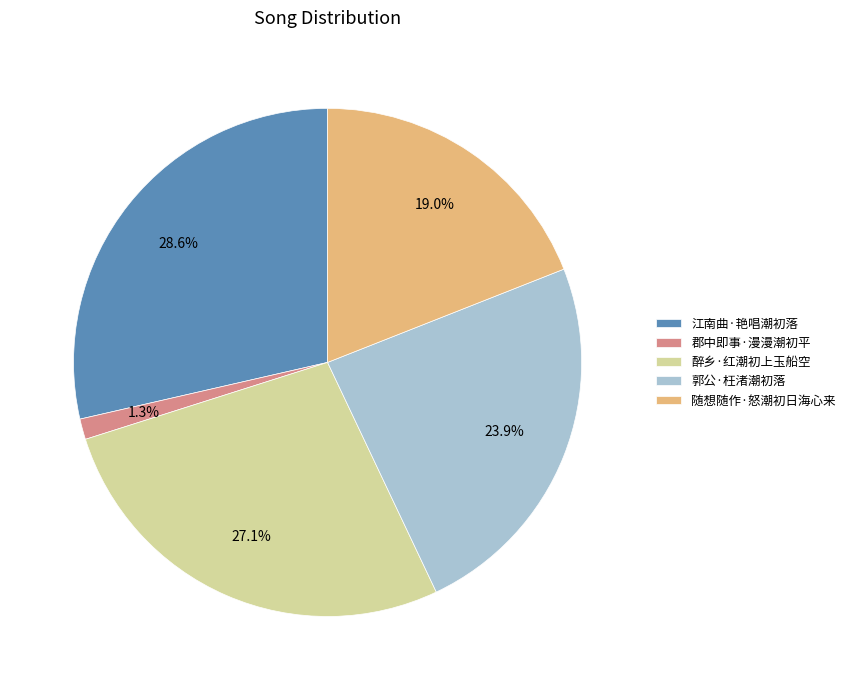

What percentage is the 江南曲·艳唱潮初落 slice, to the nearest percent?

29%